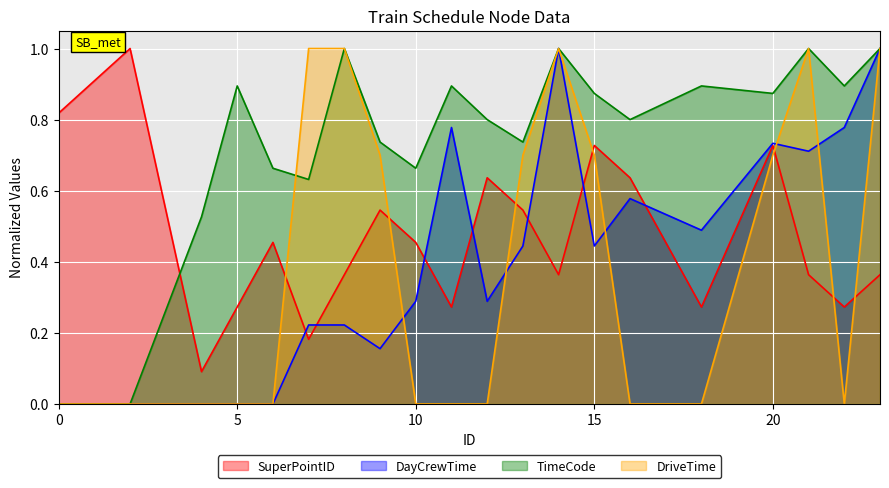

Reading left to right, extract all data points from this chart.

SuperPointID: 0.8	1.0	0.1	0.3	0.5	0.2	0.4	0.5	0.5	0.3	0.6	0.5	0.4	0.7	0.6	0.3	0.7	0.4	0.3	0.4
DayCrewTime: 0.0	0.0	0.0	0.0	0.0	0.2	0.2	0.2	0.3	0.8	0.3	0.4	1.0	0.4	0.6	0.5	0.7	0.7	0.8	1.0
TimeCode: 0.0	0.0	0.5	0.9	0.7	0.6	1.0	0.7	0.7	0.9	0.8	0.7	1.0	0.9	0.8	0.9	0.9	1.0	0.9	1.0
DriveTime: 0.0	0.0	0.0	0.0	0.0	1.0	1.0	0.7	0.0	0.0	0.0	0.7	1.0	0.7	0.0	0.0	0.7	1.0	0.0	1.0